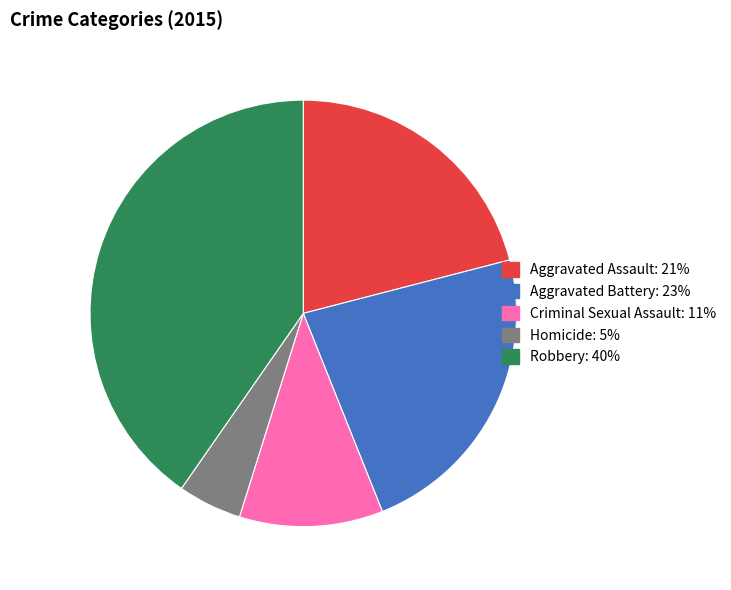

Combined, do Criminal Sexual Assault and Aggravated Assault account for over 50%?

No